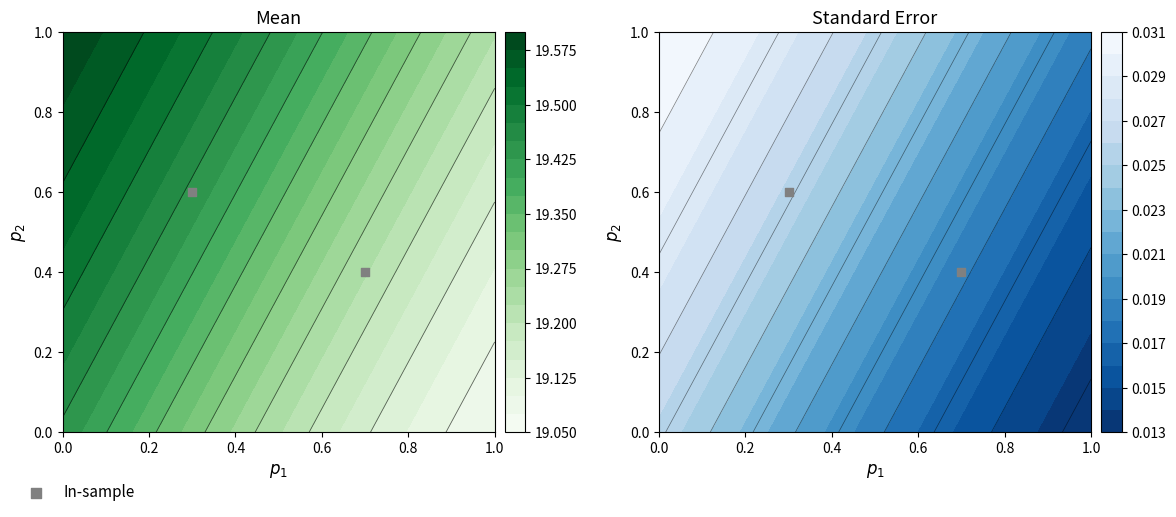

Read the value at 0.2.

0.4